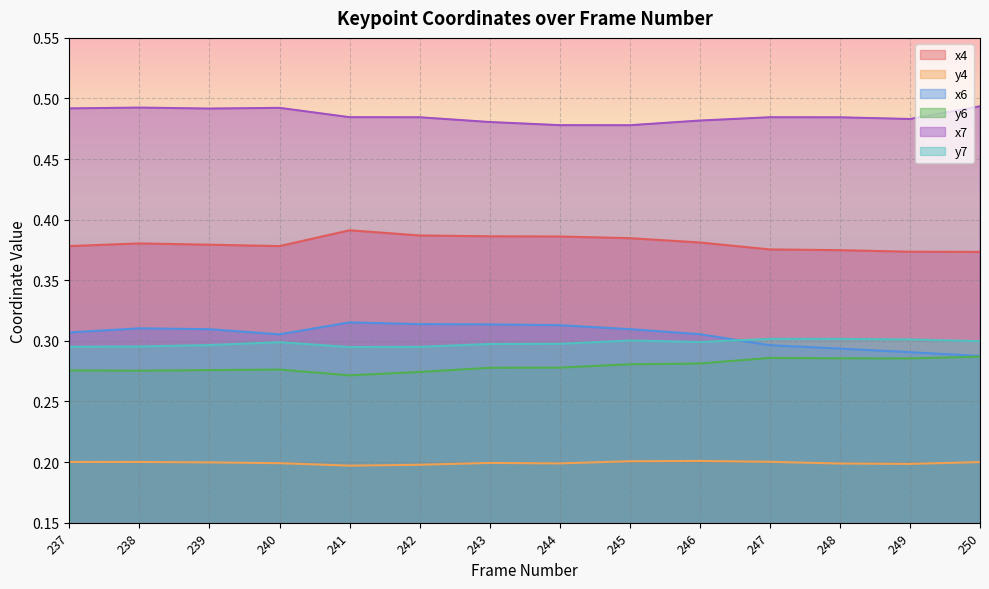

Where is the first local maximum for y7?

240